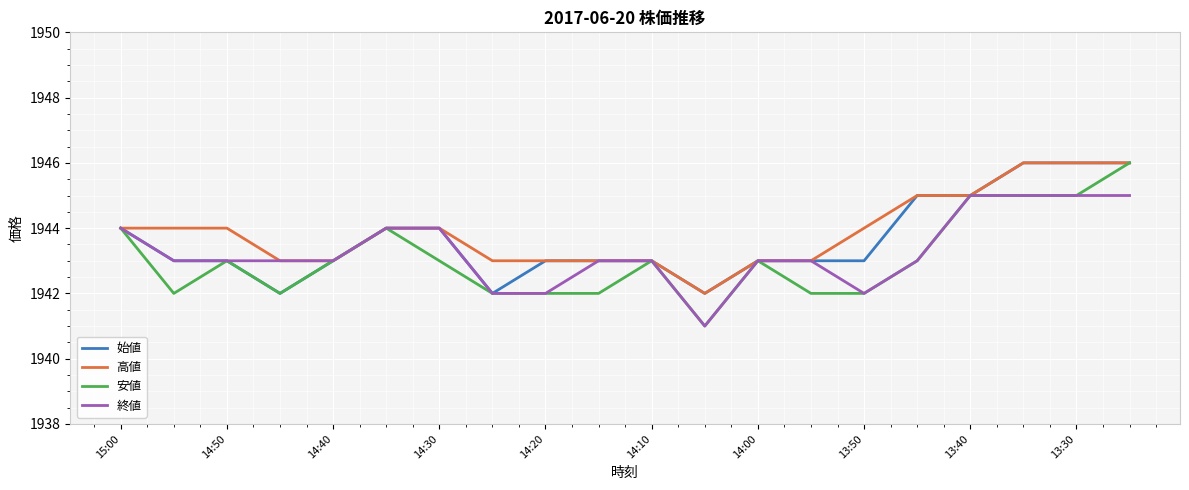

What is the minimum value for 安値?

1941